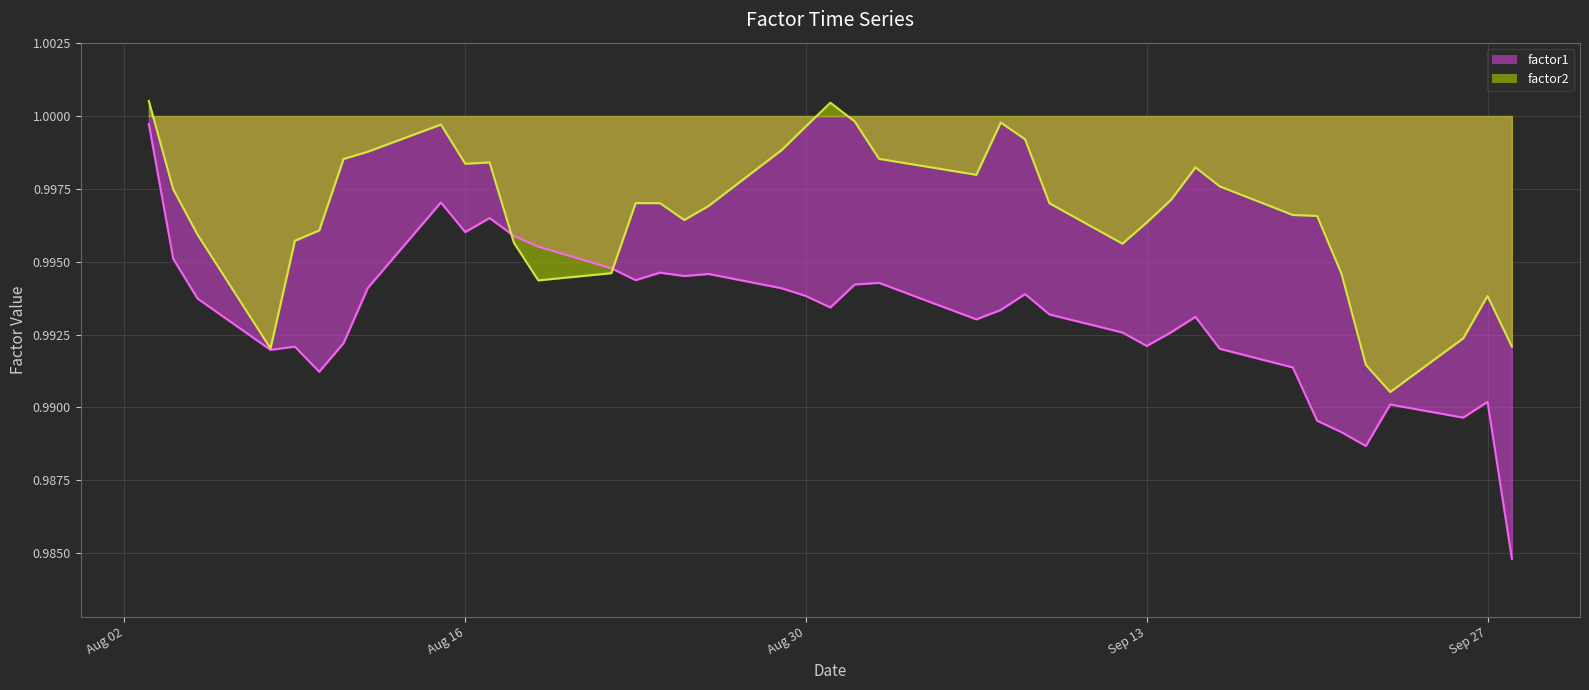

List the series in order of their overall mean, highest first.

factor2, factor1